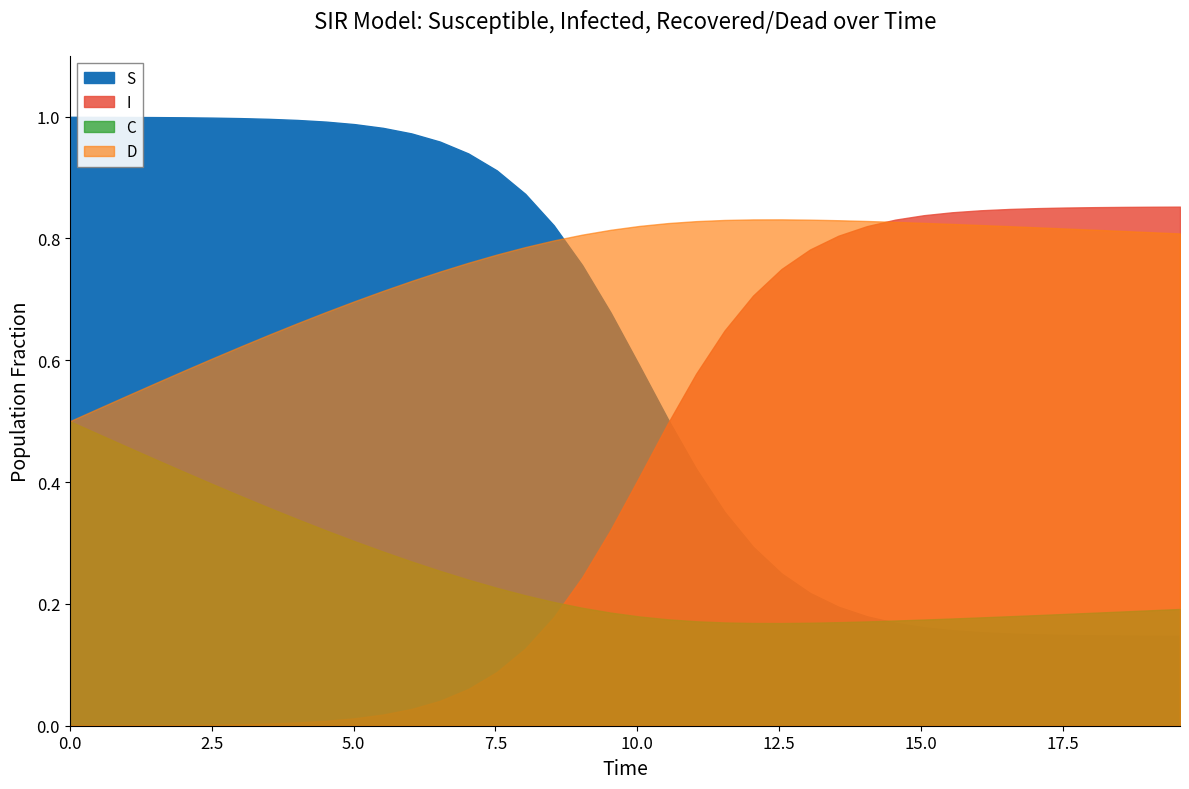

True or false: D and C intersect in this chart.

False